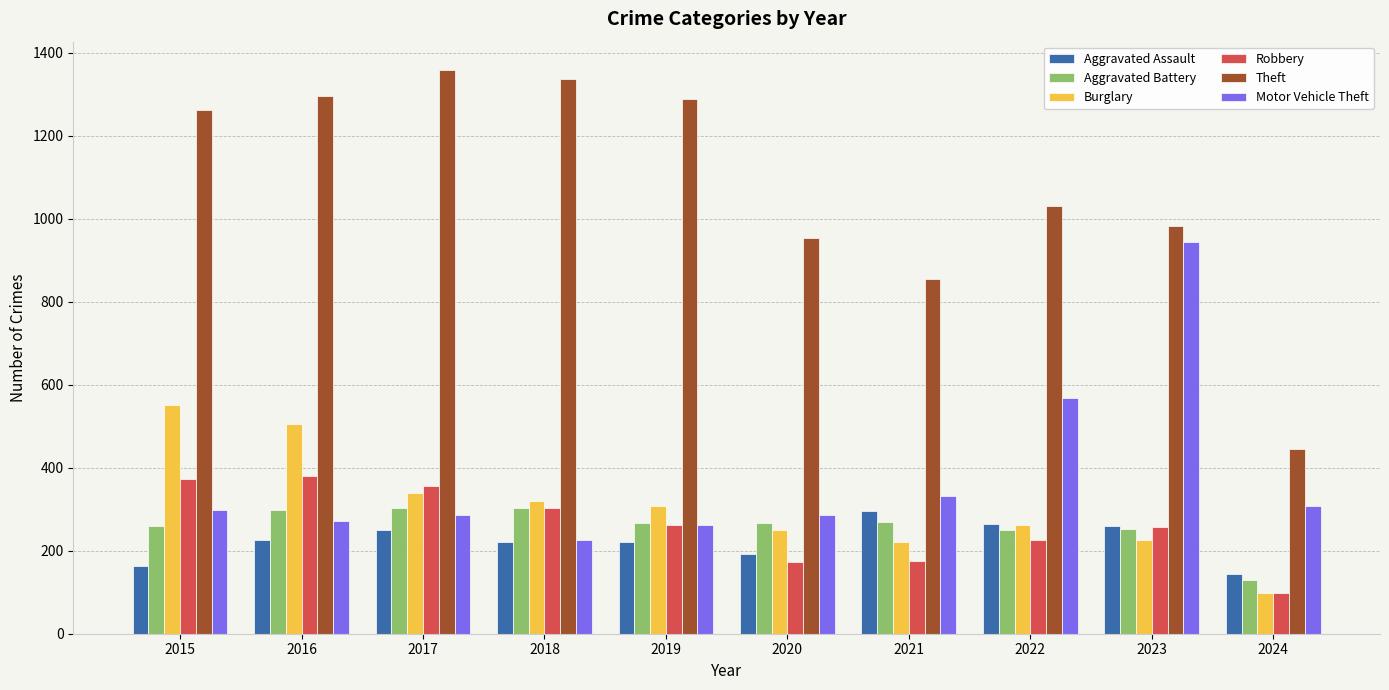

What is the sum of all Aggravated Assault values?

2233